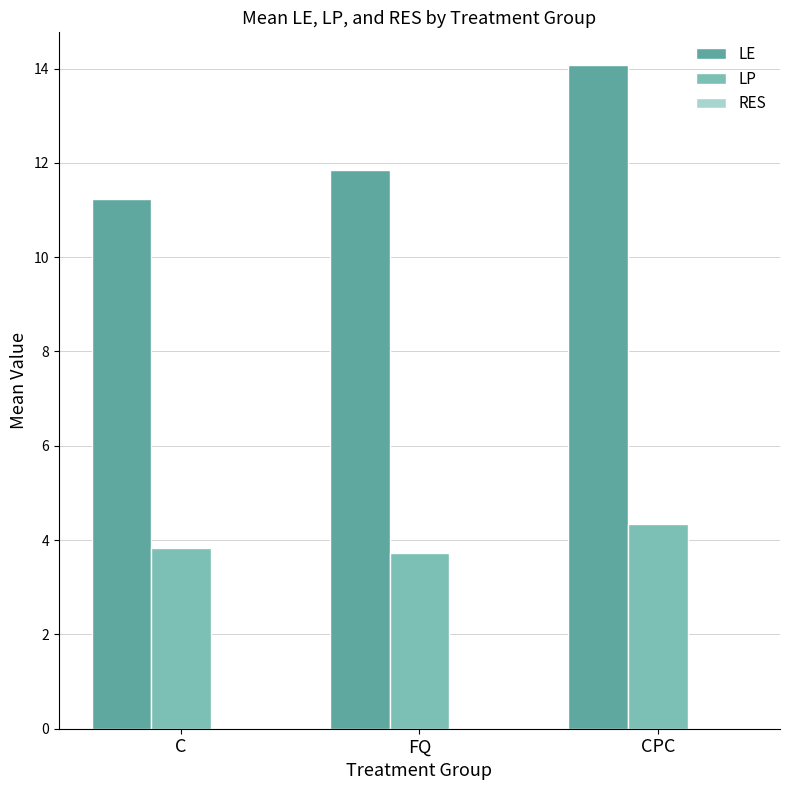

Are the bars horizontal?

No